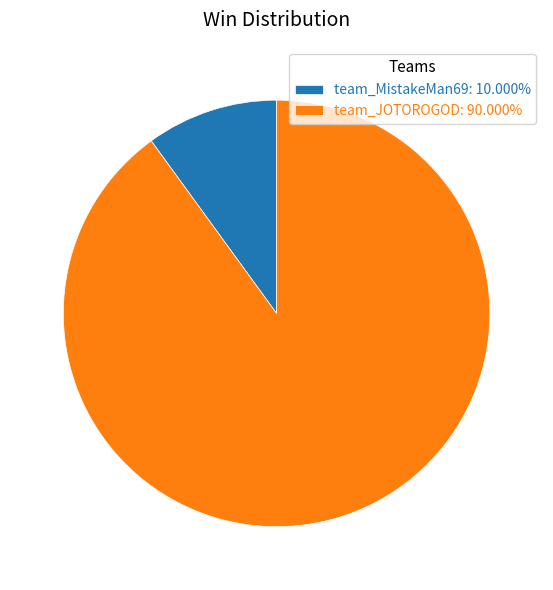

How many segments does this pie chart have?

2